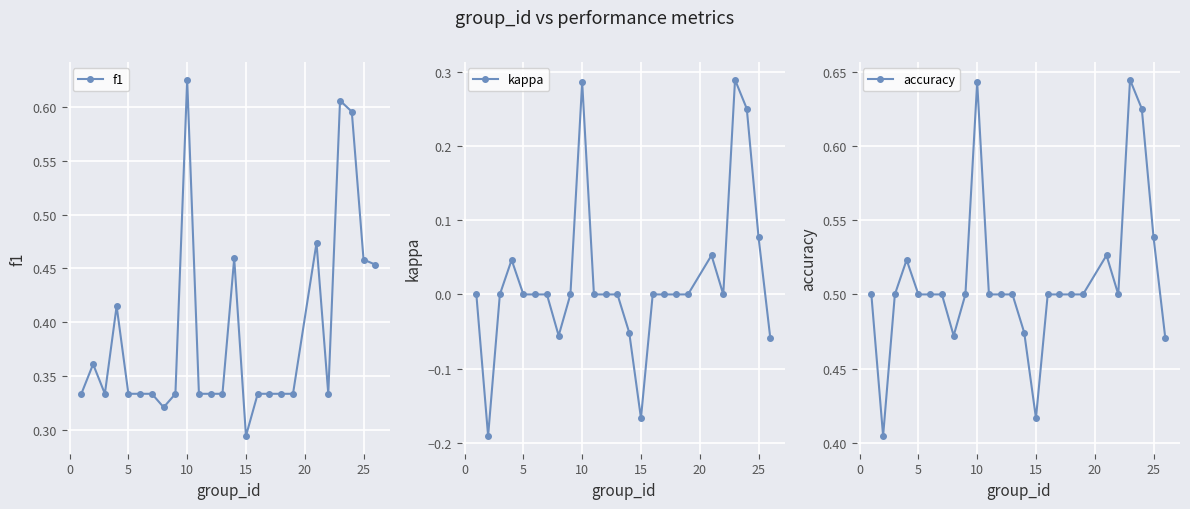

What are all the series names shown in the legend?

f1, kappa, accuracy